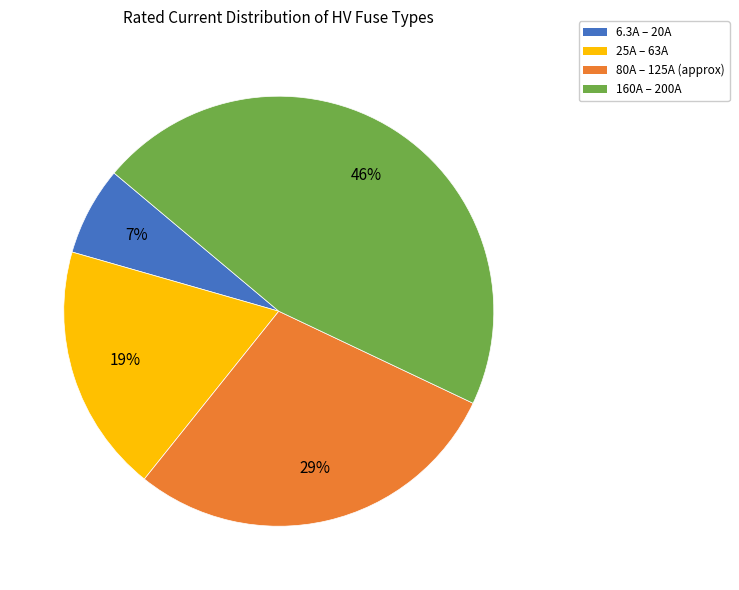

To the nearest percent, what is the average slice percentage?

25%